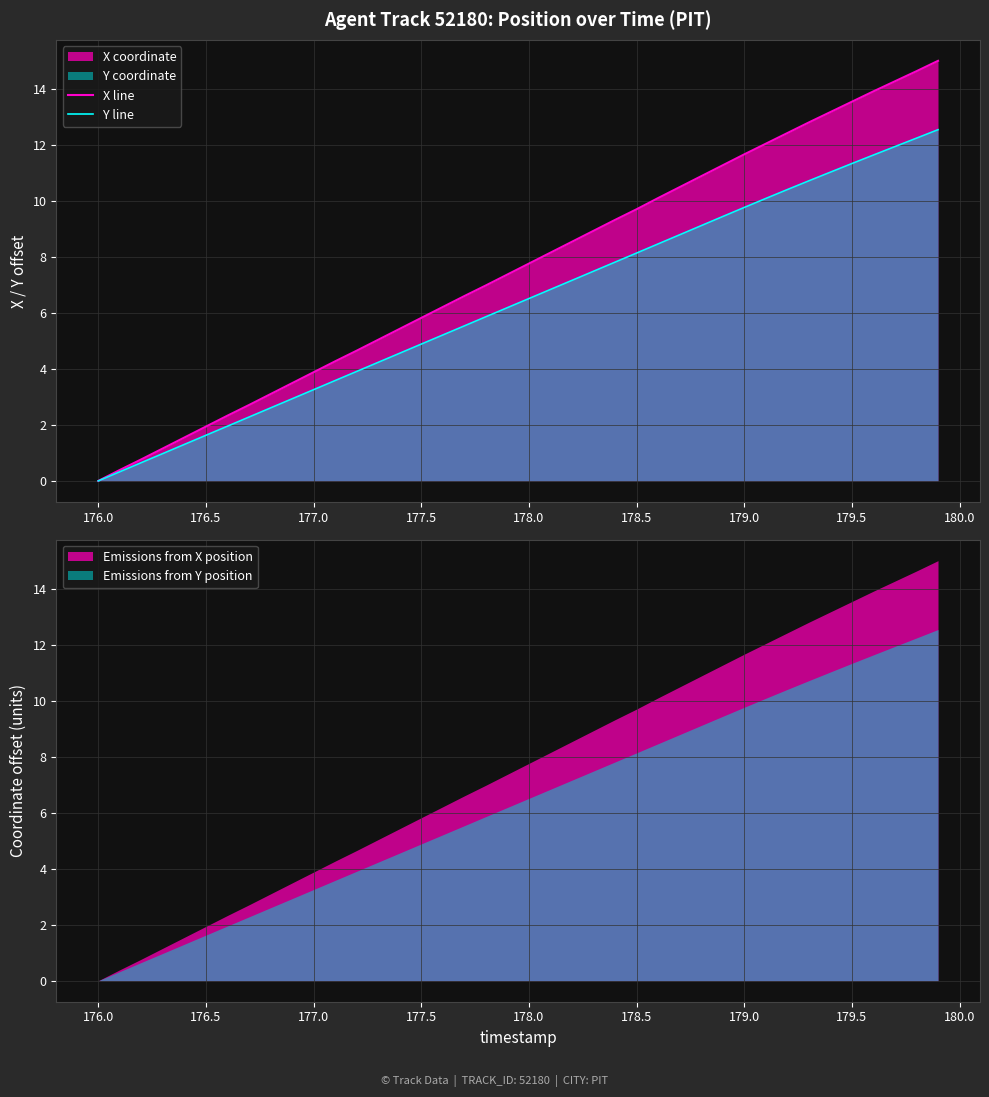

The Y line series shows 11.3 at 179.5. True or false?

True